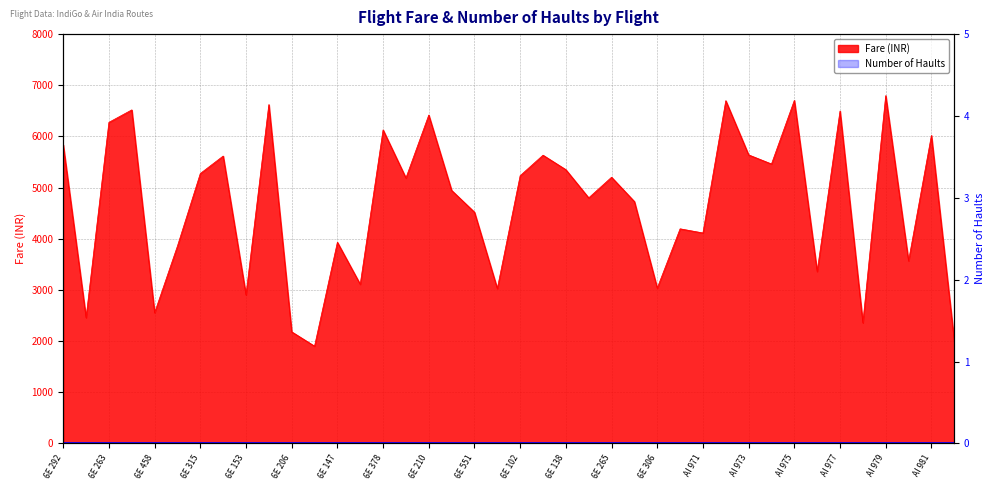

The value at 6E 315 is 5276. True or false?

True